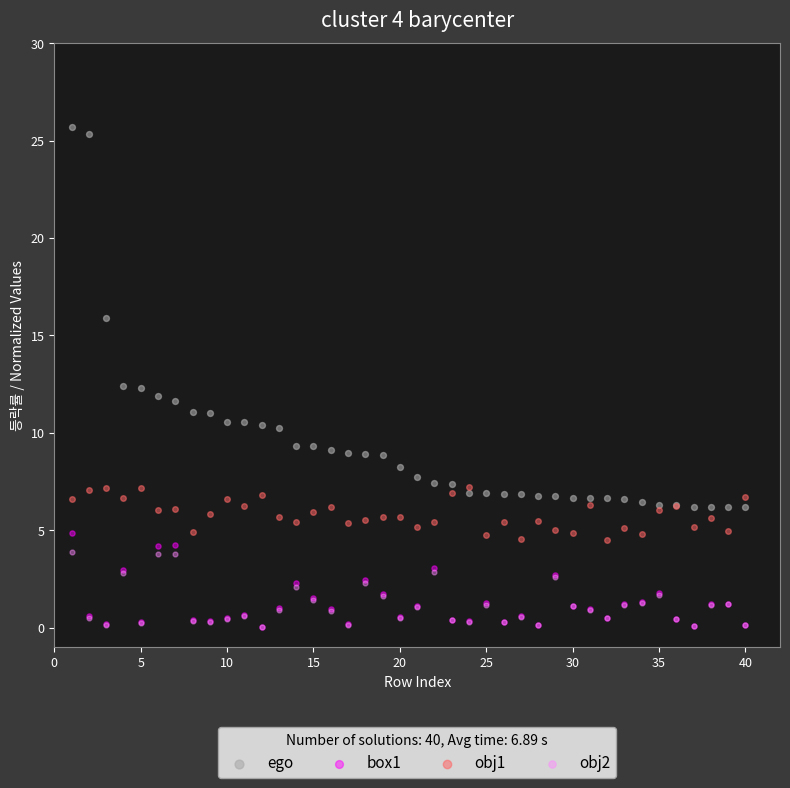

Which series reaches the maximum Y coordinate?

ego